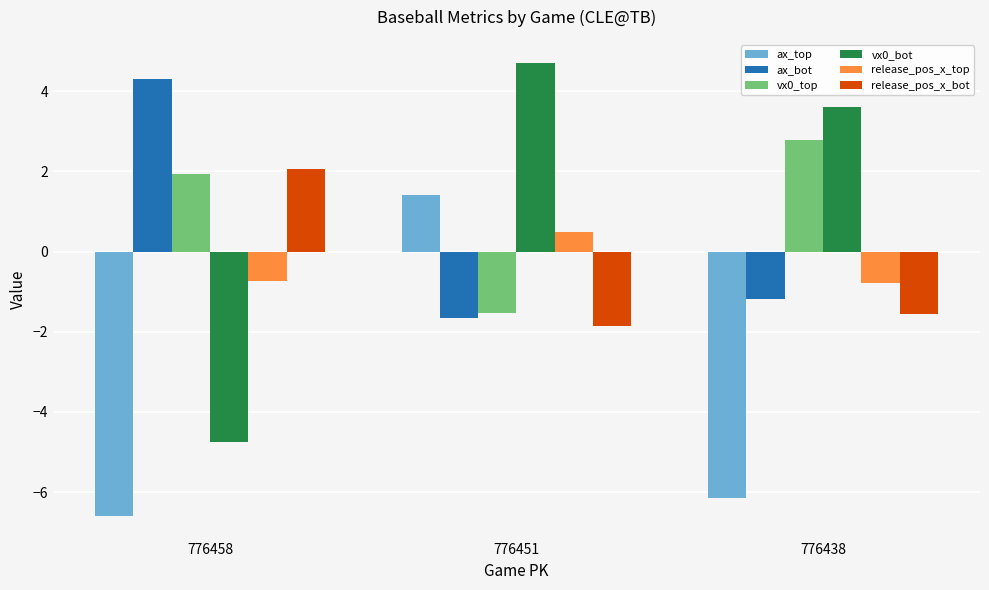

What is the spread (max minus min) of values at 776451?

6.6